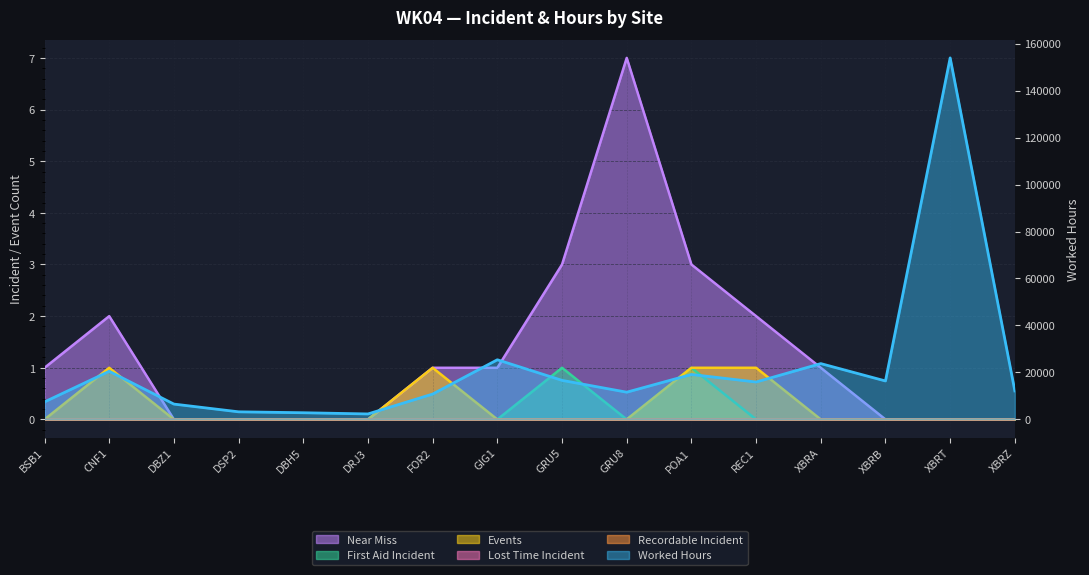

Reading right to left, extract all data points from this chart.

Worked Hours: XBRZ=12144.0	XBRT=153912.0	XBRB=16376.8	XBRA=23768.8	REC1=15927.2	POA1=19141.0	GRU8=11595.4	GRU5=16630.4	GIG1=25403.6	FOR2=10795.3	DRJ3=2336.2	DBH5=2849.5	DSP2=3241.2	DBZ1=6533.0	CNF1=20493.0	BSB1=7462.8
Near Miss: XBRZ=0.0	XBRT=0.0	XBRB=0.0	XBRA=1.0	REC1=2.0	POA1=3.0	GRU8=7.0	GRU5=3.0	GIG1=1.0	FOR2=1.0	DRJ3=0.0	DBH5=0.0	DSP2=0.0	DBZ1=0.0	CNF1=2.0	BSB1=1.0
First Aid Incident: XBRZ=0.0	XBRT=0.0	XBRB=0.0	XBRA=0.0	REC1=0.0	POA1=1.0	GRU8=0.0	GRU5=1.0	GIG1=0.0	FOR2=0.0	DRJ3=0.0	DBH5=0.0	DSP2=0.0	DBZ1=0.0	CNF1=0.0	BSB1=0.0
Events: XBRZ=0.0	XBRT=0.0	XBRB=0.0	XBRA=0.0	REC1=1.0	POA1=1.0	GRU8=0.0	GRU5=0.0	GIG1=0.0	FOR2=1.0	DRJ3=0.0	DBH5=0.0	DSP2=0.0	DBZ1=0.0	CNF1=1.0	BSB1=0.0